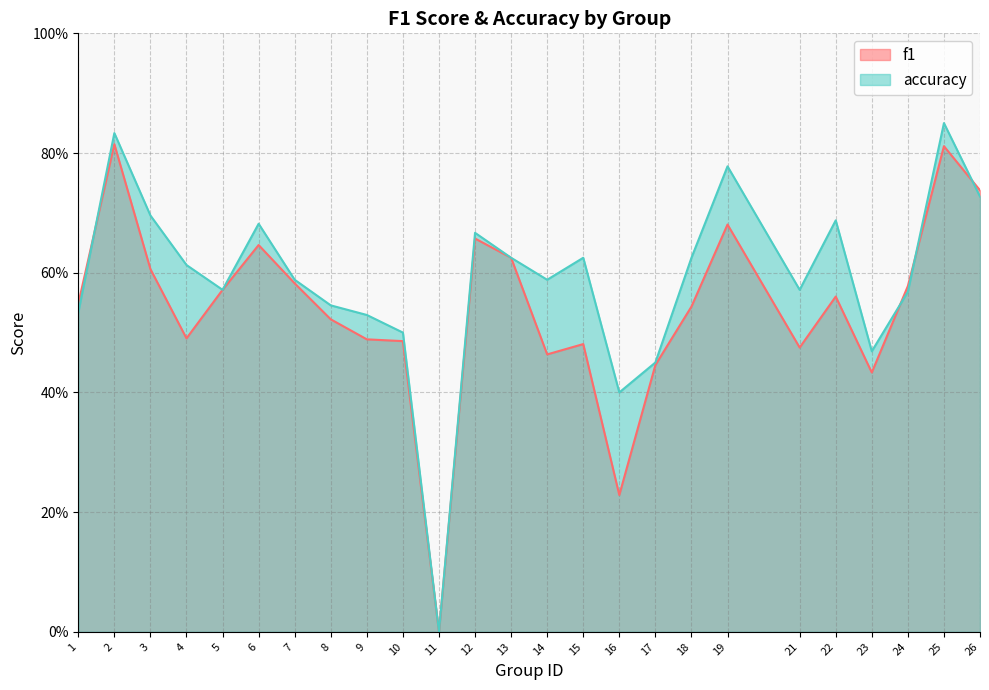

Reading left to right, what are all the values shown in this chart?

f1: 0.5	0.8	0.6	0.5	0.6	0.6	0.6	0.5	0.5	0.5	0.0	0.7	0.6	0.5	0.5	0.2	0.4	0.5	0.7	0.5	0.6	0.4	0.6	0.8	0.7
accuracy: 0.5	0.8	0.7	0.6	0.6	0.7	0.6	0.5	0.5	0.5	0.0	0.7	0.6	0.6	0.6	0.4	0.5	0.6	0.8	0.6	0.7	0.5	0.6	0.8	0.7